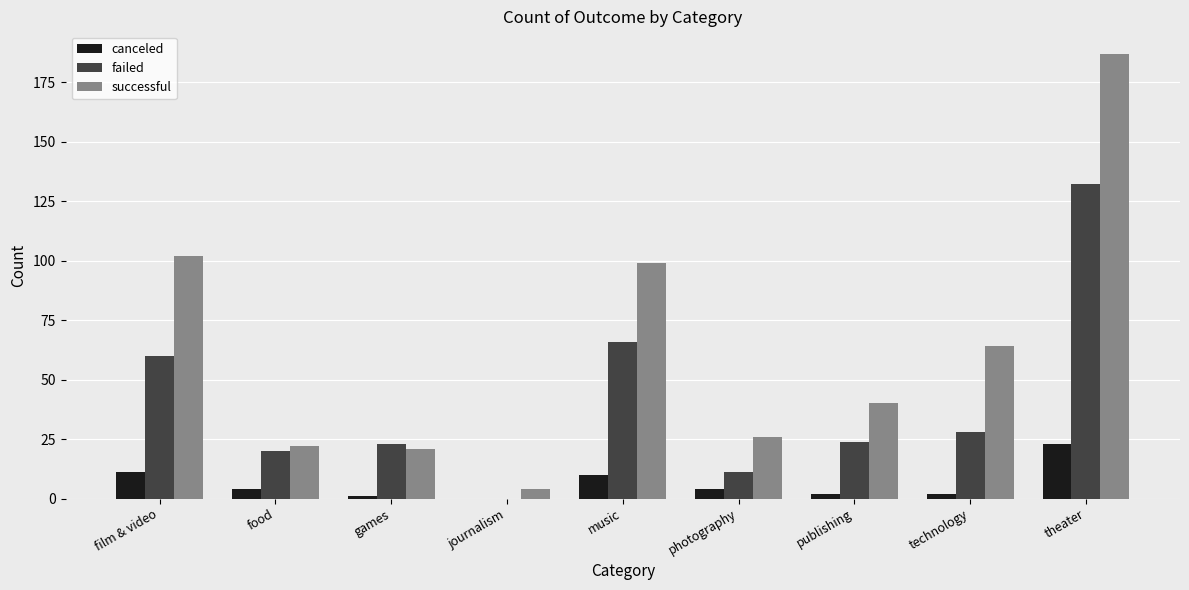

Which series changed the most between film & video and games?

successful